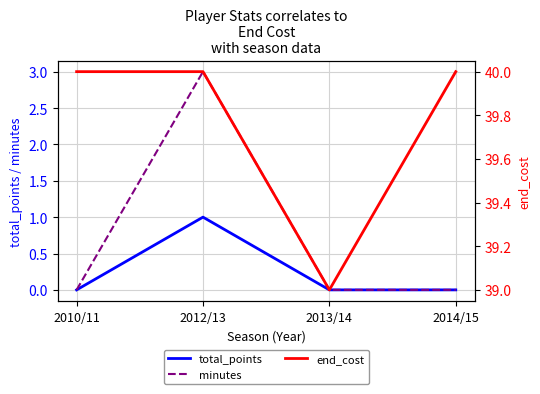

List the labels in order of end_cost value, largest first.

2010/11, 2012/13, 2014/15, 2013/14